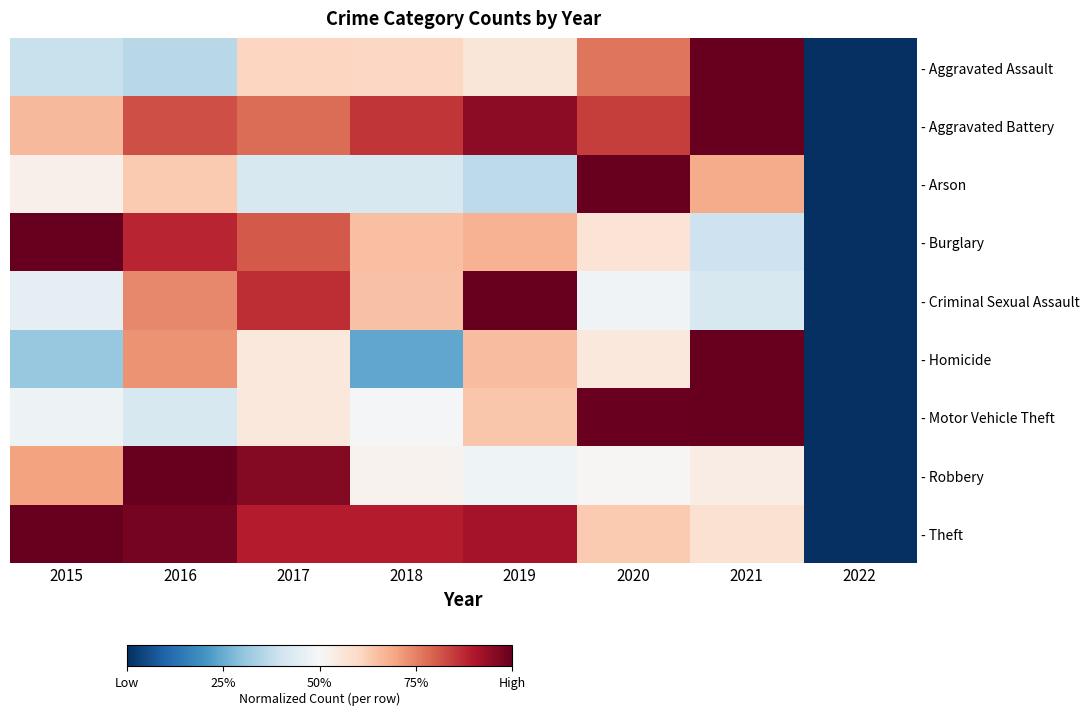

Which series changed the most between 2017 and 2022?

- Robbery